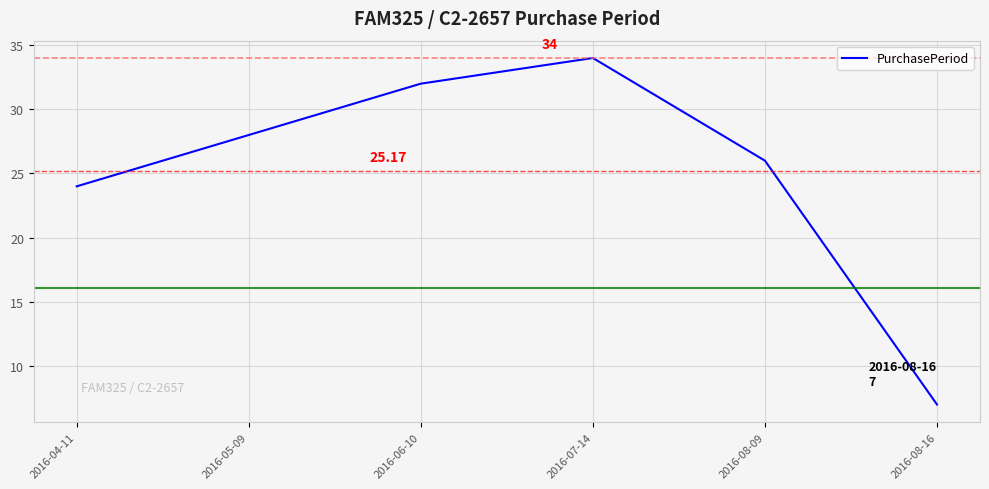

At which category does the chart reach its minimum across all series?

2016-08-16